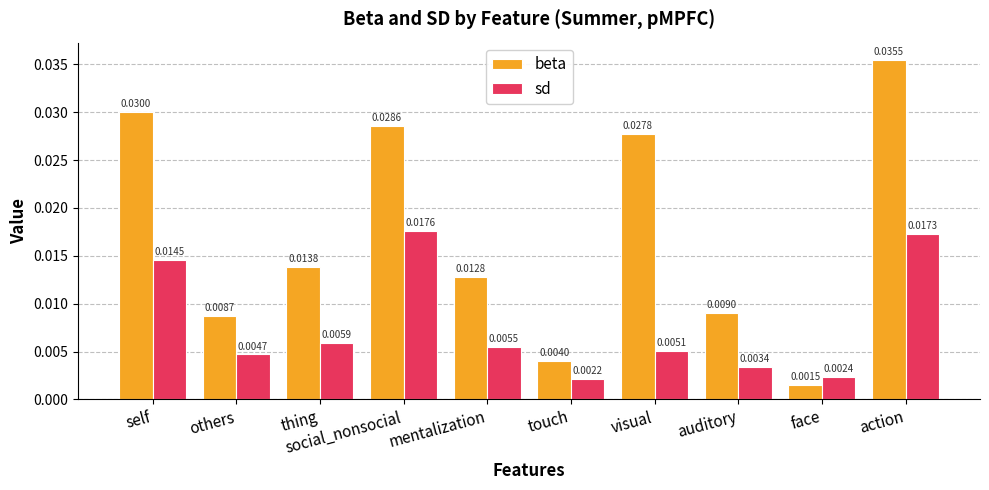

Rank the series by their average value, from lowest to highest.

sd, beta